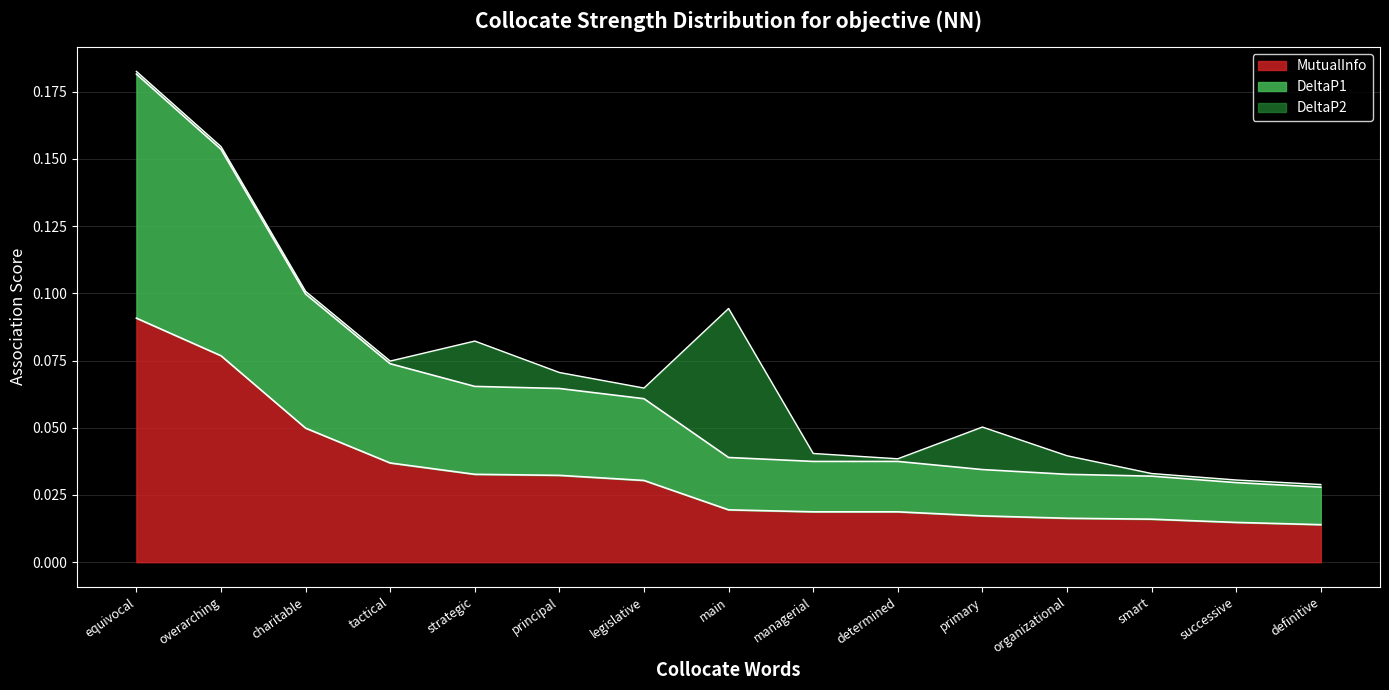

True or false: MutualInfo and DeltaP1 intersect in this chart.

False